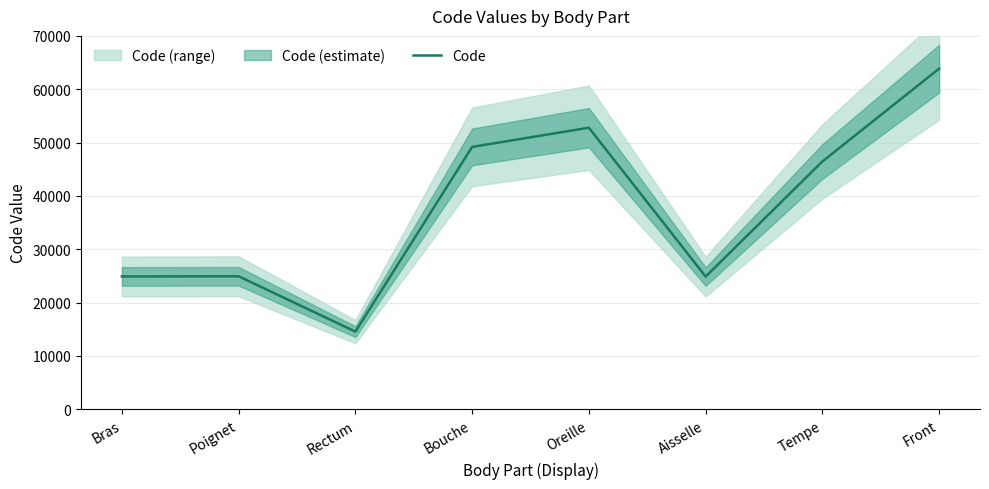

Which has a higher value, Poignet or Front?

Front